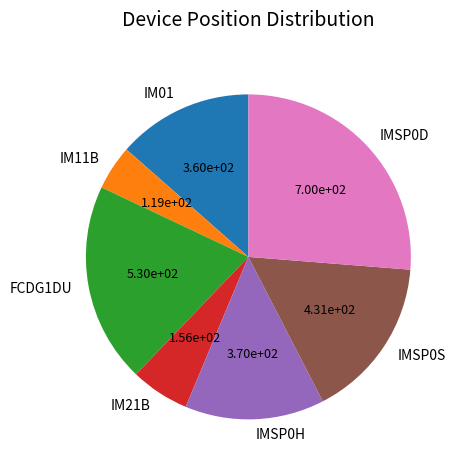

Count the number of slices in the pie.

7